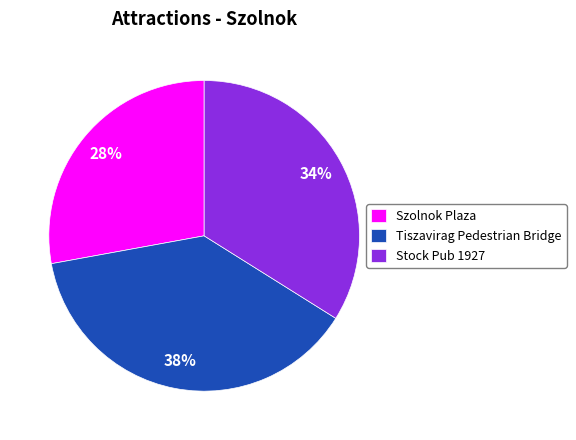

To the nearest percent, what is the difference between the Tiszavirag Pedestrian Bridge and Stock Pub 1927 slice percentages?

4%